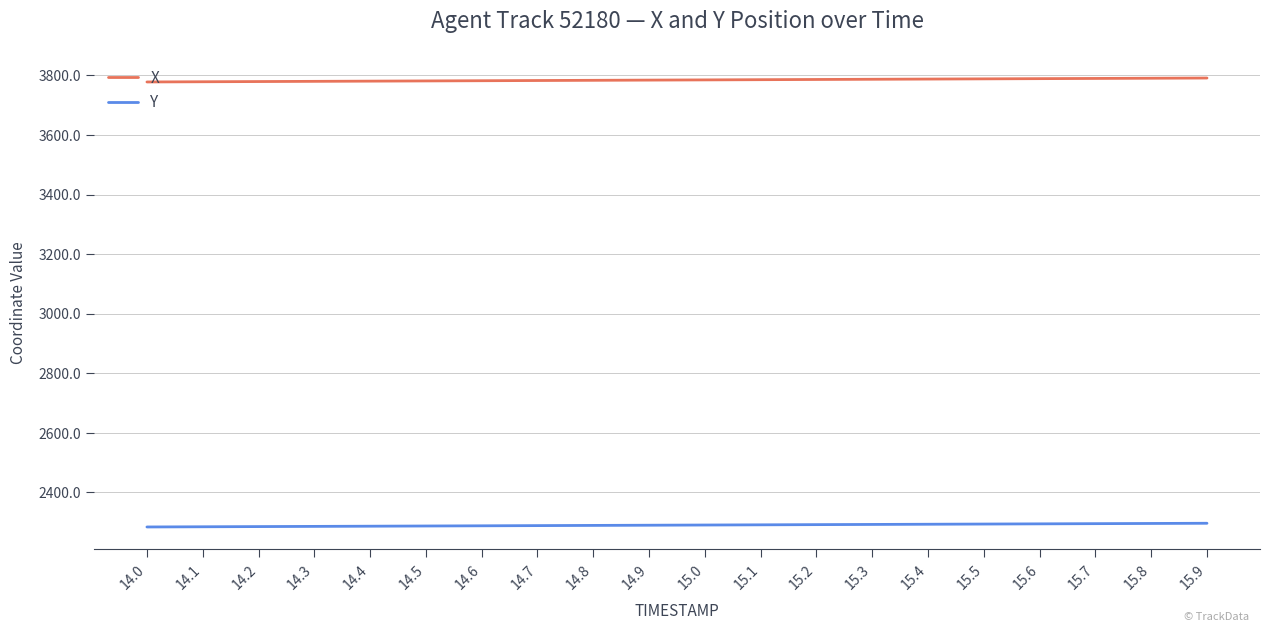

Rank the series by their average value, from lowest to highest.

Y, X